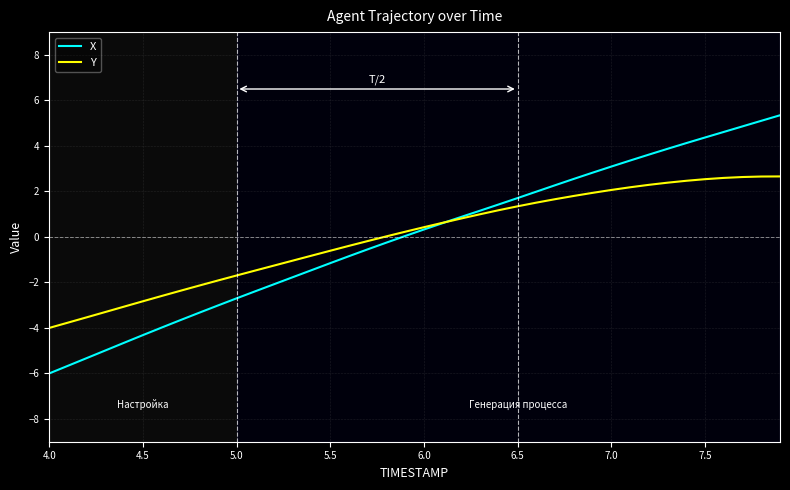

True or false: X has more than 0 interior local peaks.

False